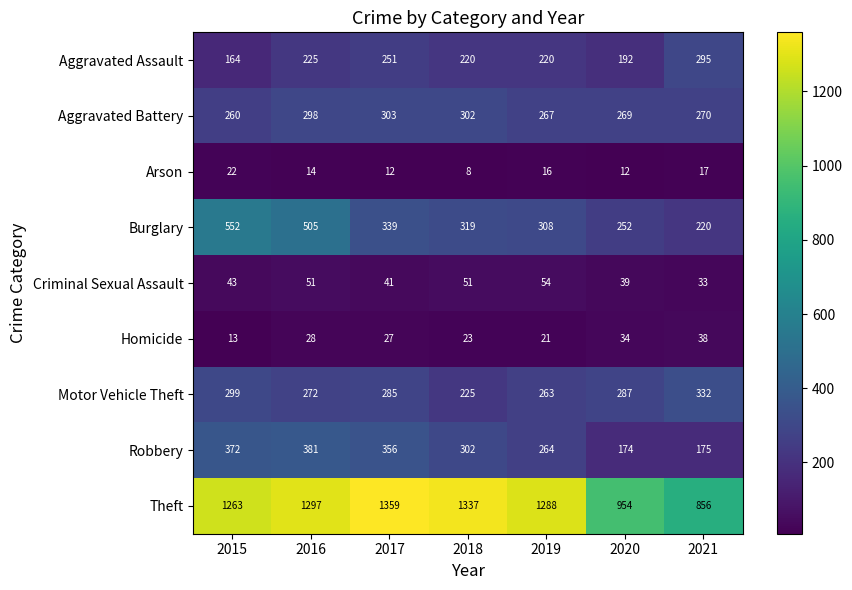

What is the difference between the Robbery values at 2020 and 2019?

90